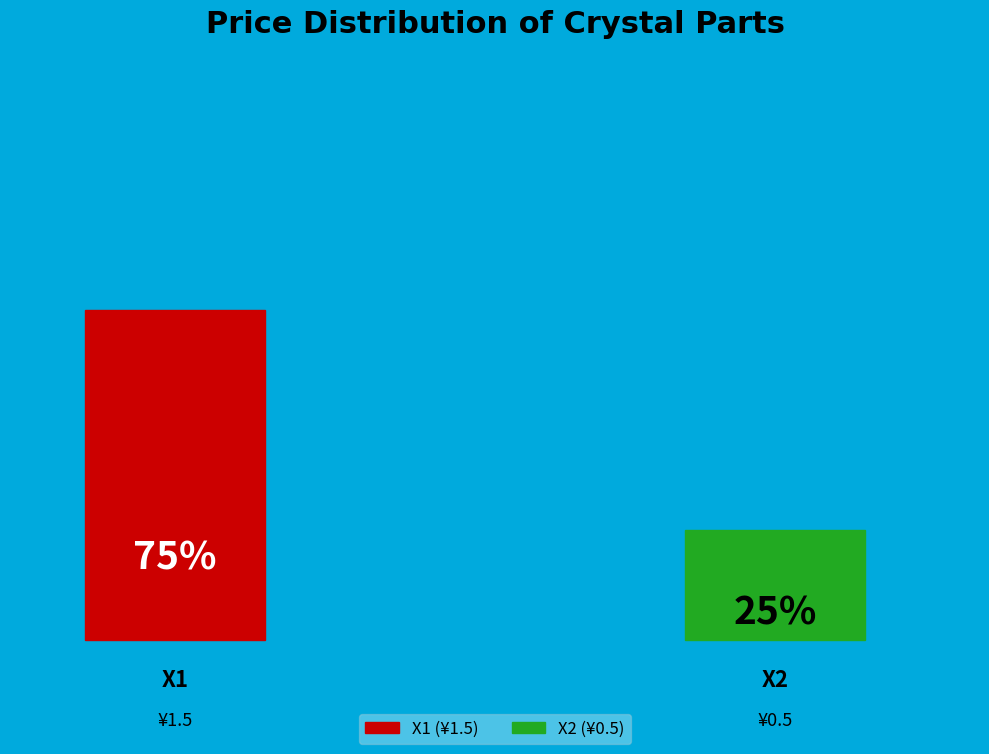

True or false: X2 accounts for 11% of the total.

False